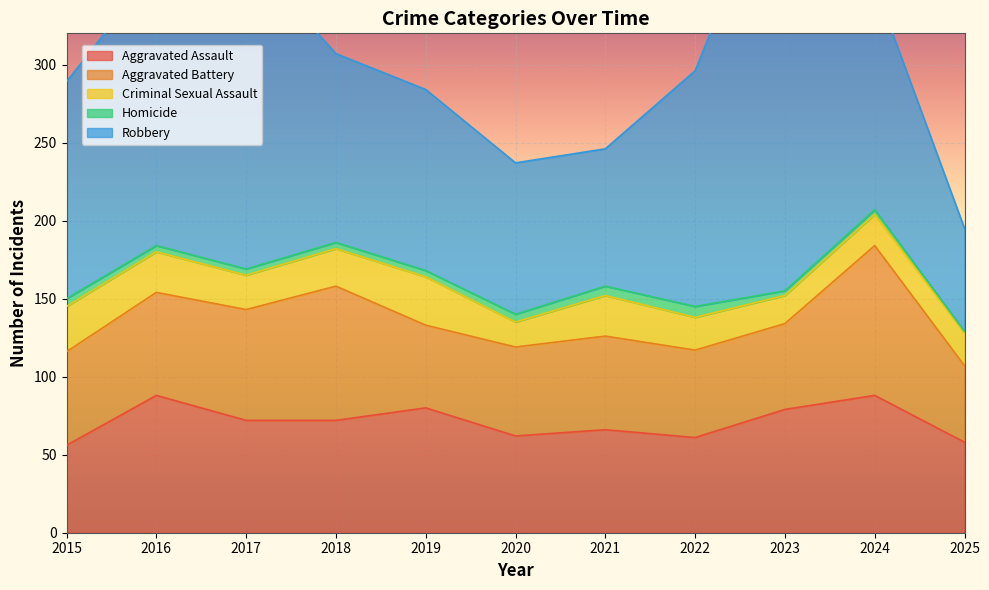

What are all the series names shown in the legend?

Aggravated Assault, Aggravated Battery, Criminal Sexual Assault, Homicide, Robbery